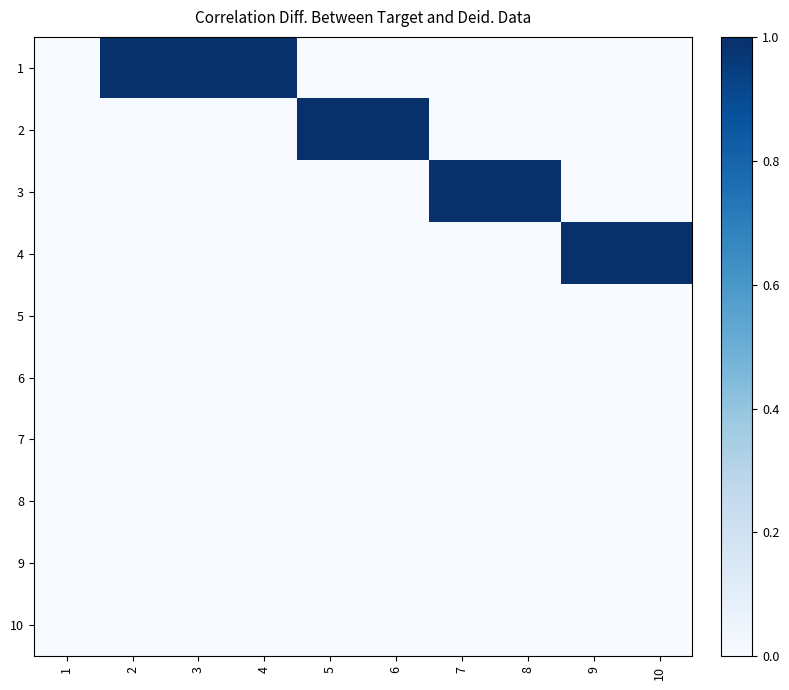

Reading left to right, list all the values displayed in this chart.

1: 1=0	2=1	3=1	4=1	5=0	6=0	7=0	8=0	9=0	10=0
2: 1=0	2=0	3=0	4=0	5=1	6=1	7=0	8=0	9=0	10=0
3: 1=0	2=0	3=0	4=0	5=0	6=0	7=1	8=1	9=0	10=0
4: 1=0	2=0	3=0	4=0	5=0	6=0	7=0	8=0	9=1	10=1
5: 1=0	2=0	3=0	4=0	5=0	6=0	7=0	8=0	9=0	10=0
6: 1=0	2=0	3=0	4=0	5=0	6=0	7=0	8=0	9=0	10=0
7: 1=0	2=0	3=0	4=0	5=0	6=0	7=0	8=0	9=0	10=0
8: 1=0	2=0	3=0	4=0	5=0	6=0	7=0	8=0	9=0	10=0
9: 1=0	2=0	3=0	4=0	5=0	6=0	7=0	8=0	9=0	10=0
10: 1=0	2=0	3=0	4=0	5=0	6=0	7=0	8=0	9=0	10=0